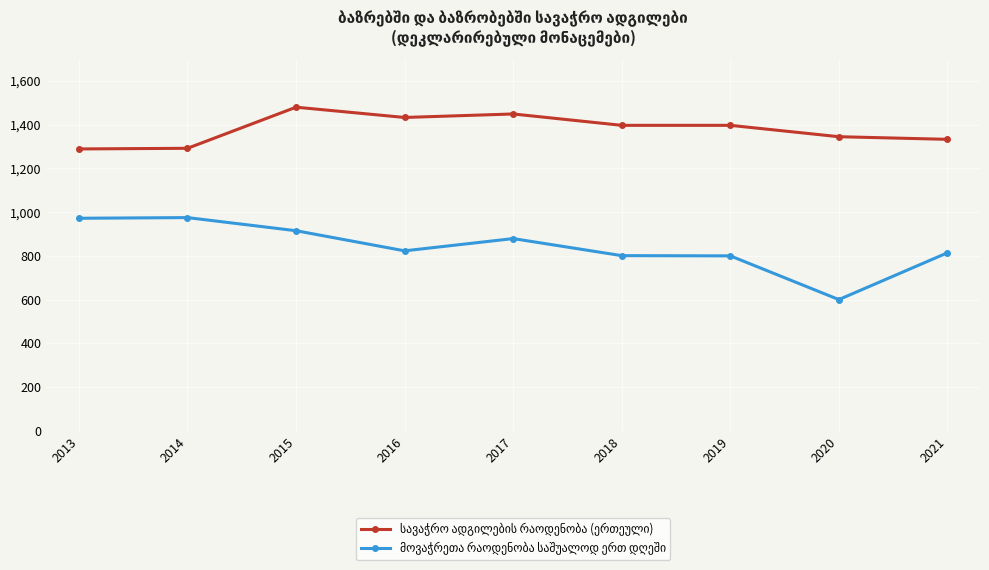

At how many categories does at least one series exceed 1046?

9